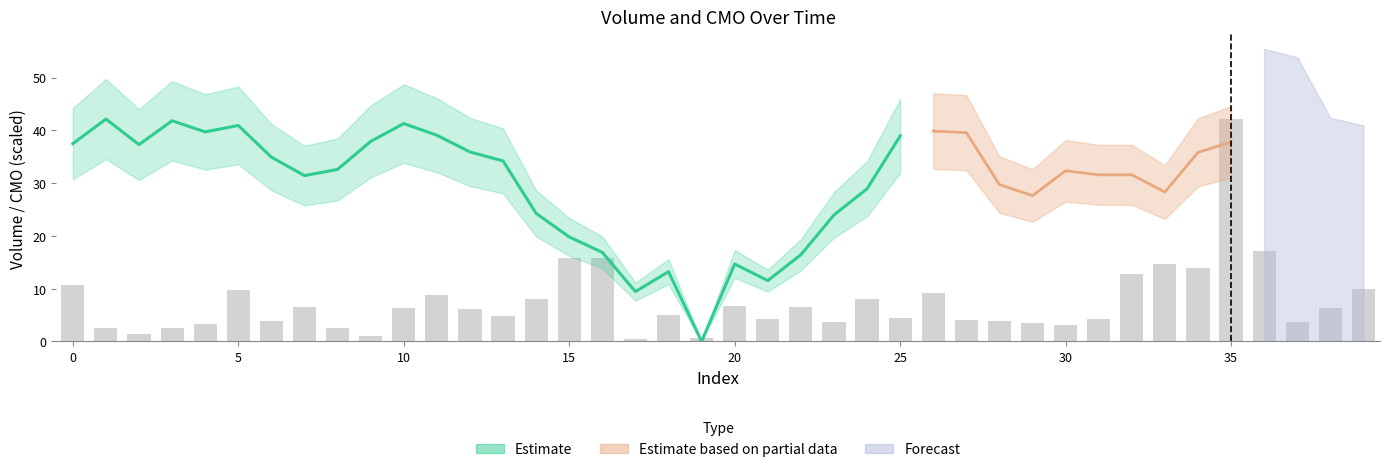

Reading left to right, list all the values displayed in this chart.

10.8	2.6	1.4	2.6	3.3	9.8	3.8	6.6	2.5	1.0	6.4	8.8	6.1	4.8	8.0	15.8	15.8	0.4	5.1	0.7	6.8	4.3	6.4	3.7	8.0	4.5	9.2	4.1	3.8	3.5	3.2	4.3	12.8	14.7	13.9	42.1	17.1	3.6	6.4	9.9